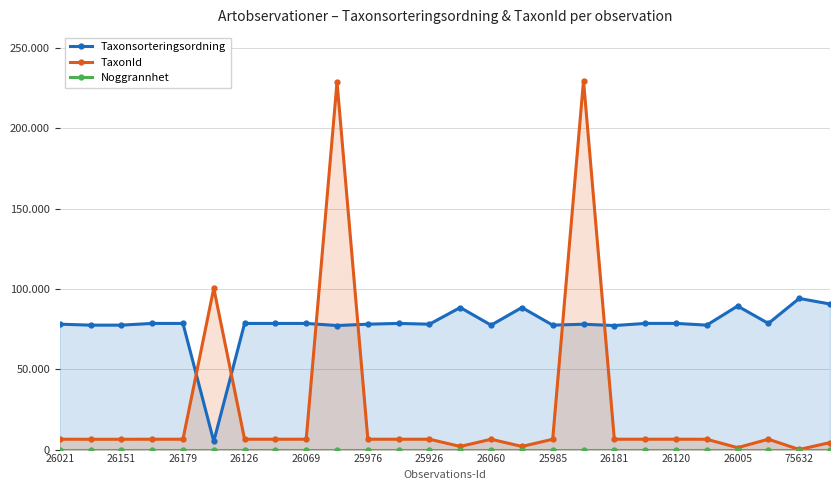

The value of Noggrannhet at 23 is 15. True or false?

False